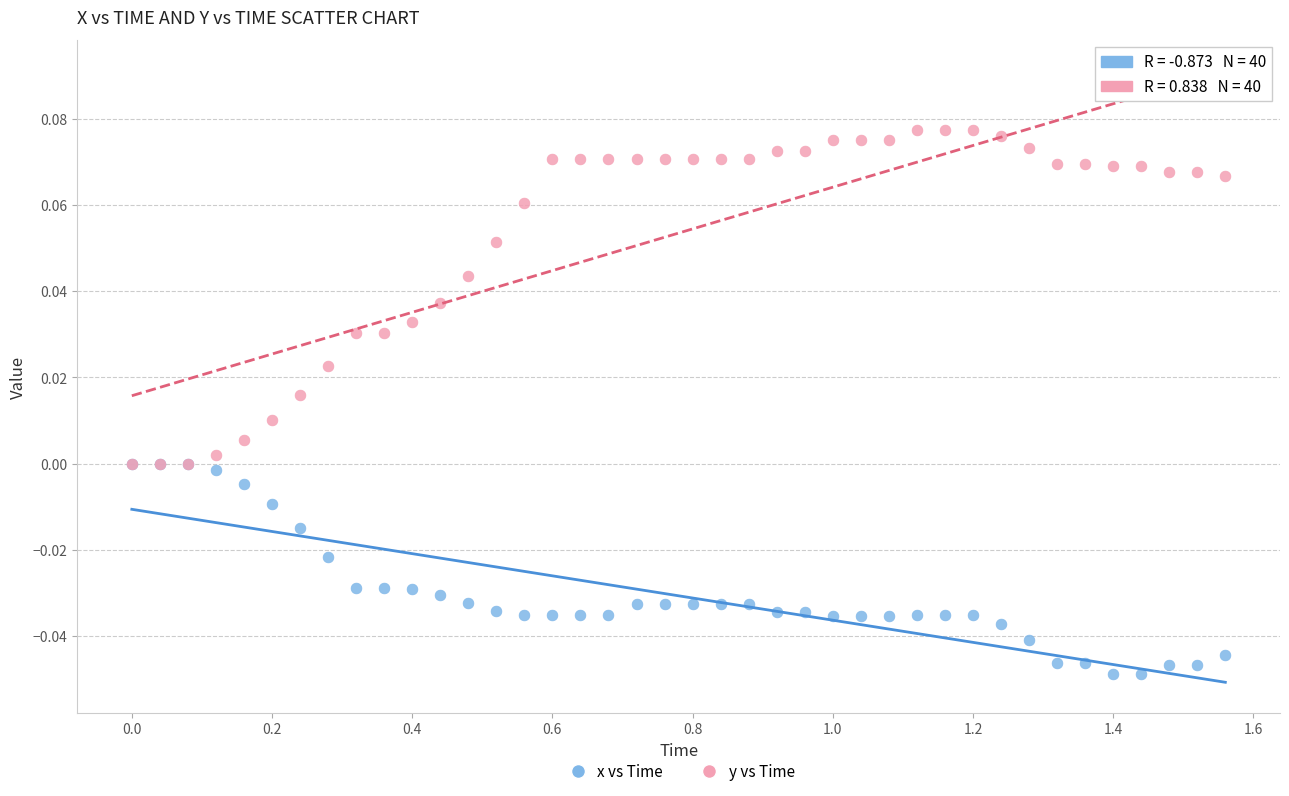

What are all the series names shown in the legend?

x vs Time, y vs Time